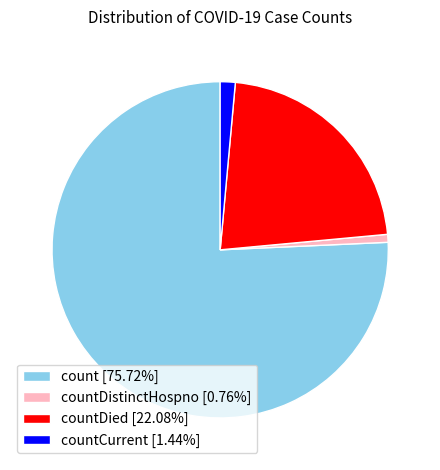

Approximately how many times larger is the value at countDistinctHospno [0.76%] compared to countCurrent [1.44%]?

0.5